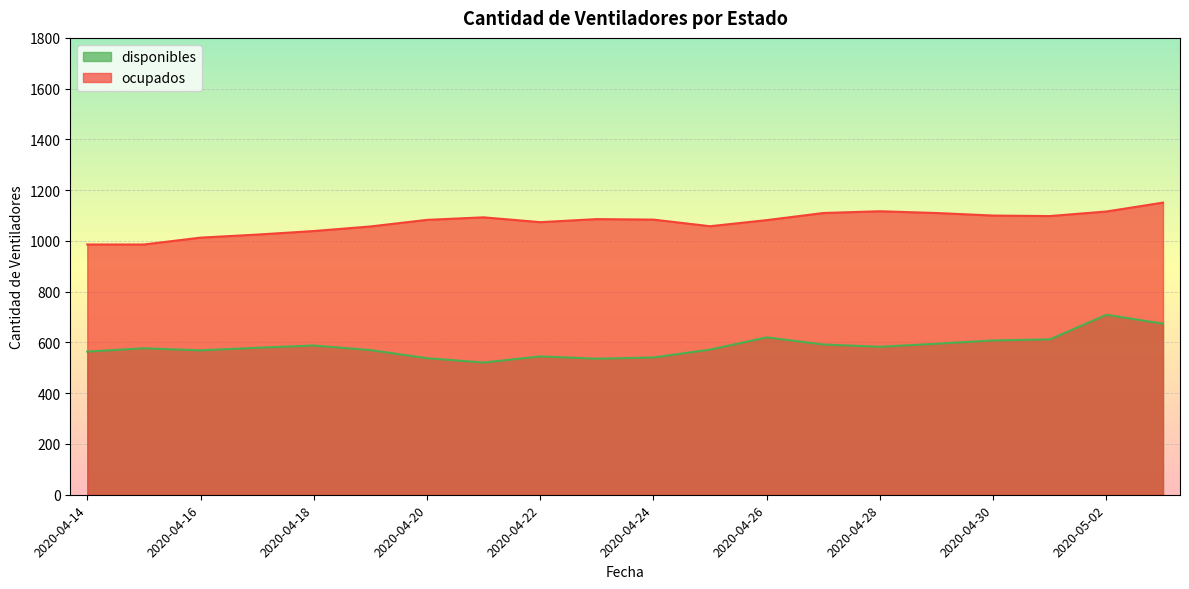

True or false: disponibles has more than 0 points higher than both neighbors.

True